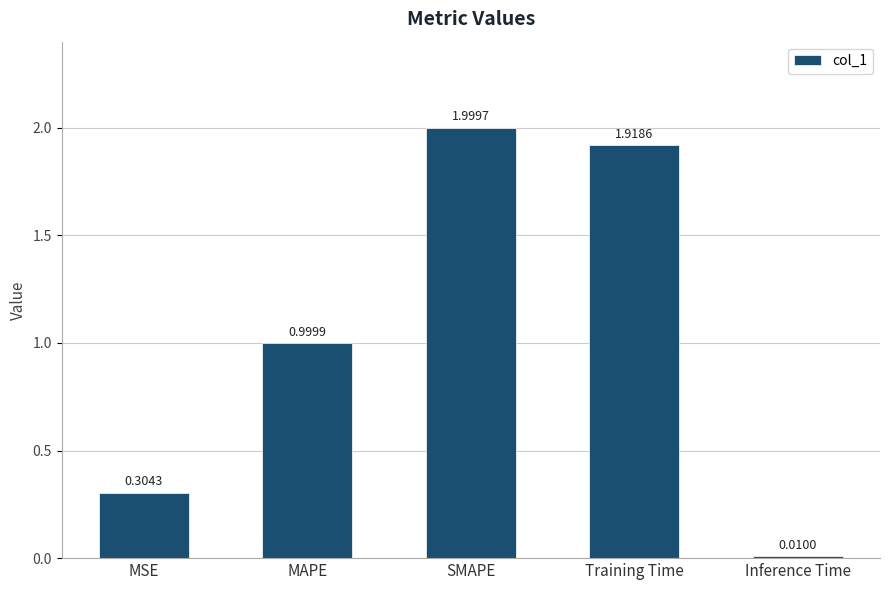

Which has a higher value, MSE or Inference Time?

MSE